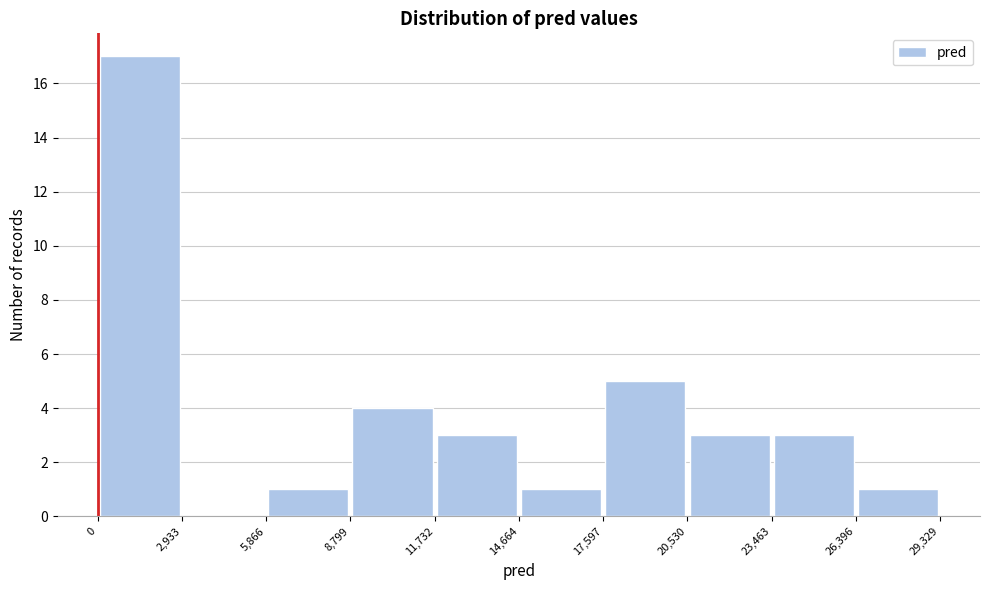

What is the height of the bar covering 5,866 to 8,799 on the x-axis? The values are not printed on the chart, so give them approximately, as read against the axis.

1